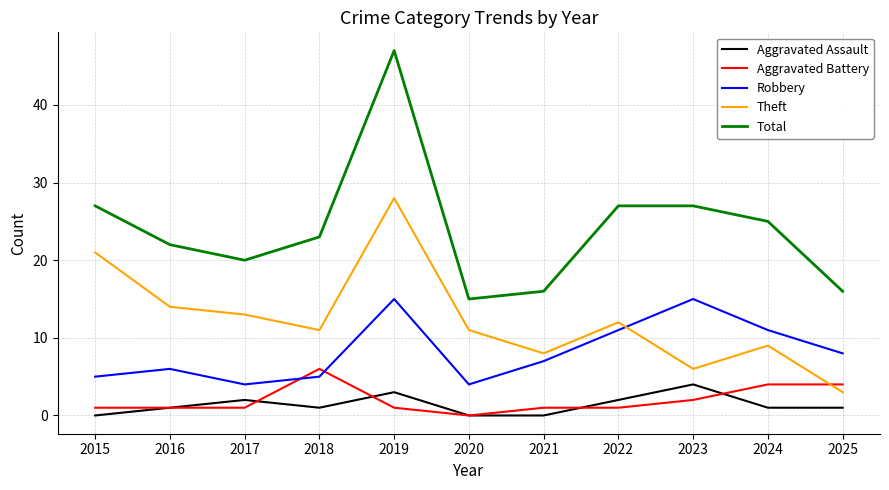

How many lines are shown in the chart?

5